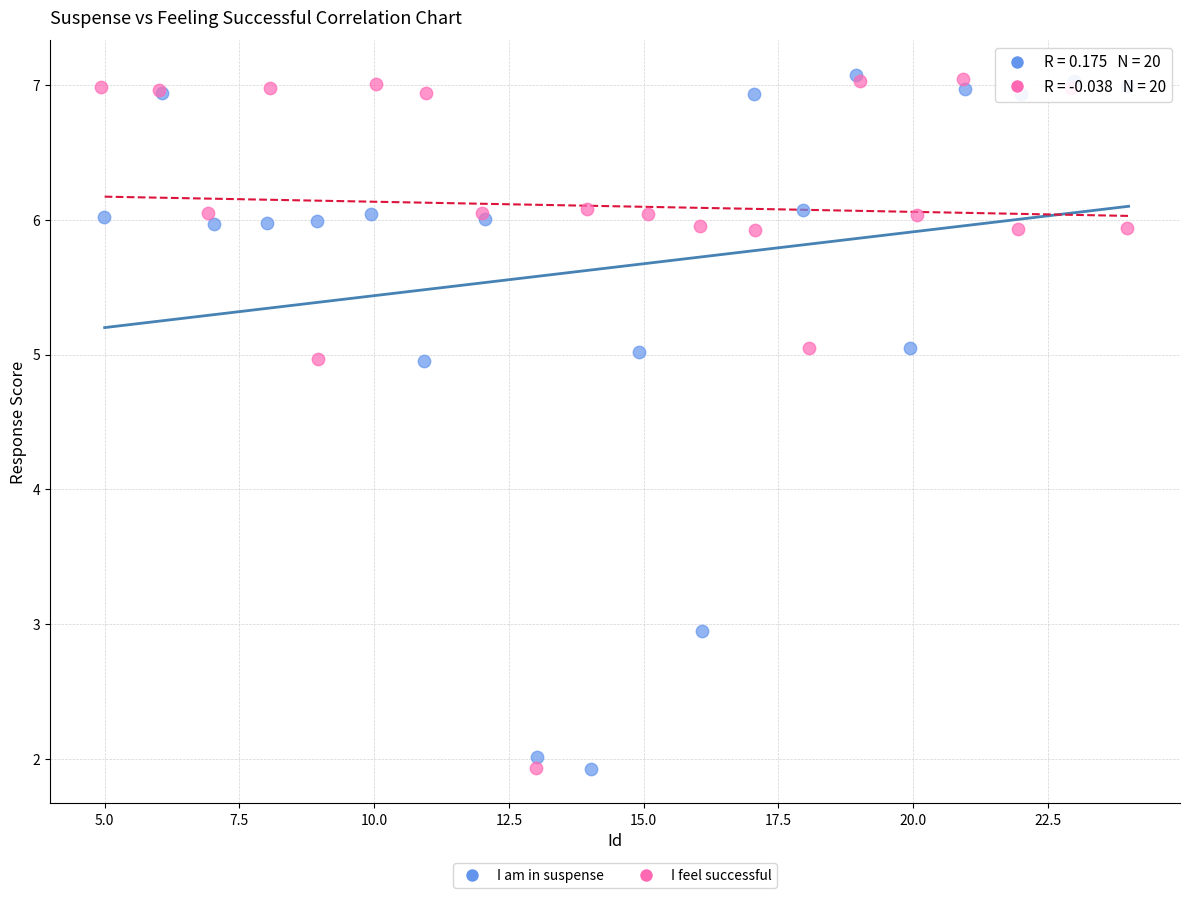

What are all the series names shown in the legend?

I am in suspense, I feel successful